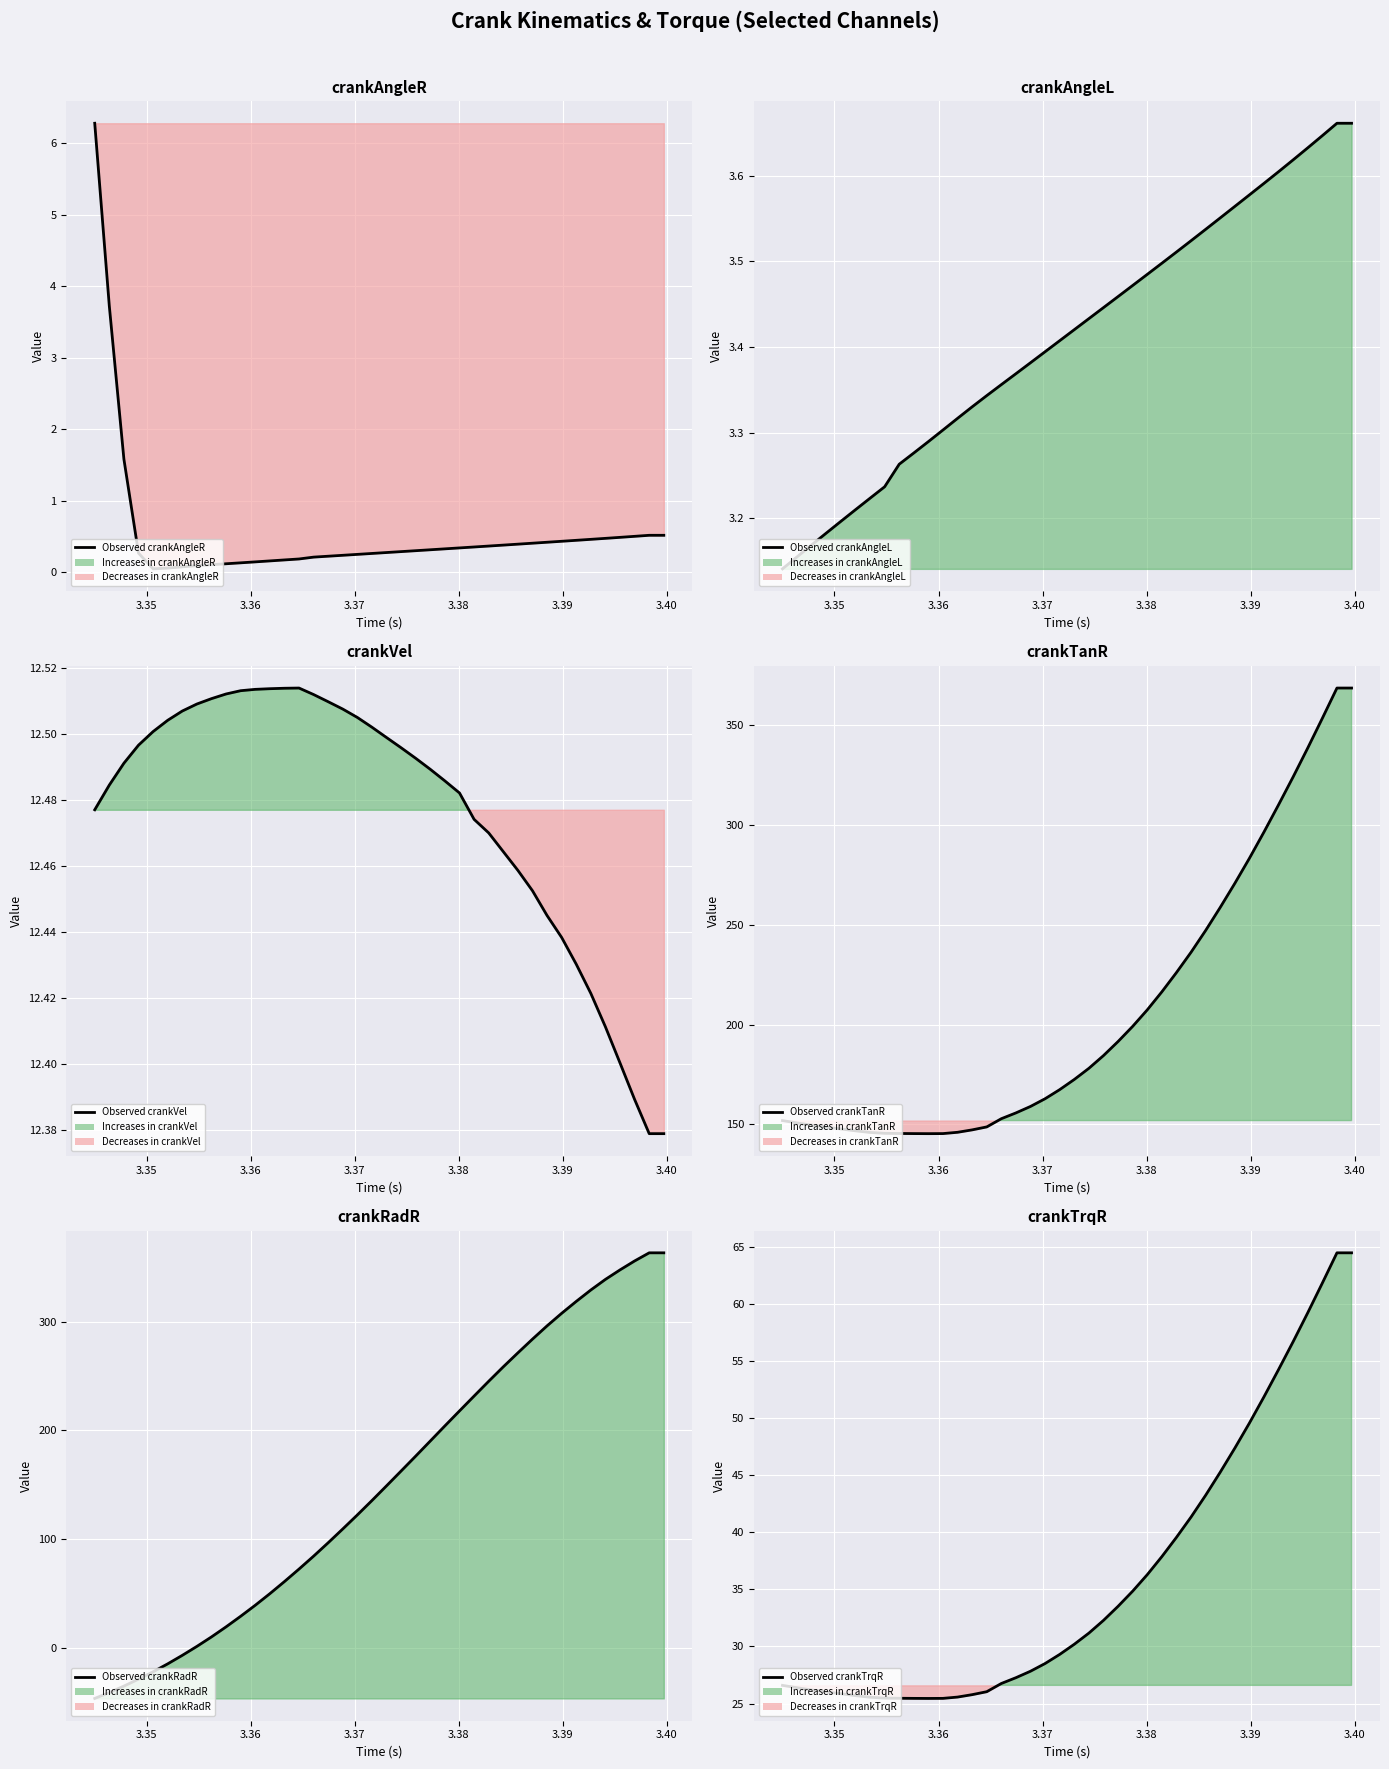

Does the chart display data point markers on the line(s)?

No